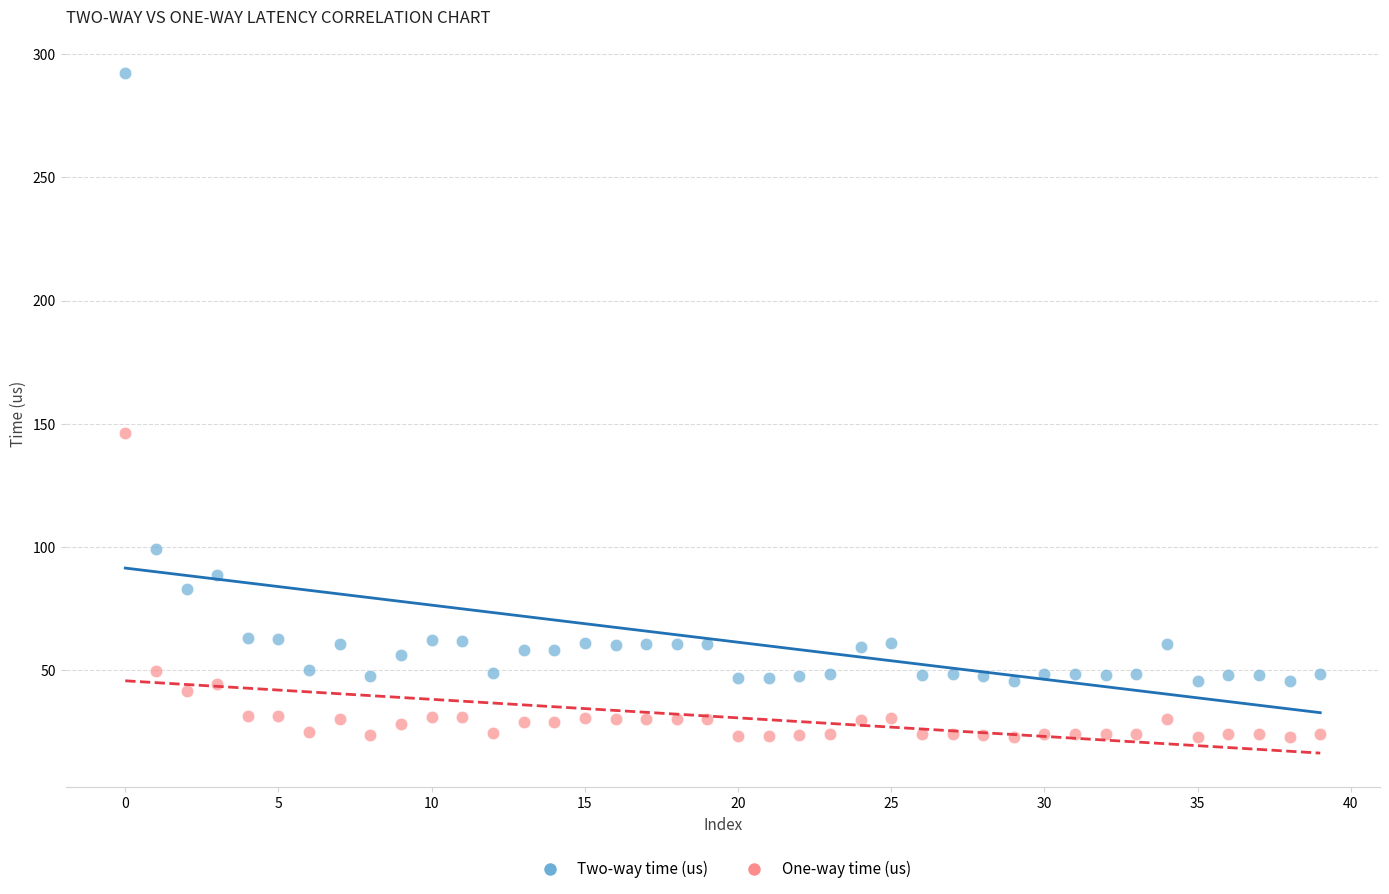

Which series contains the highest Y value?

Two-way time (us)